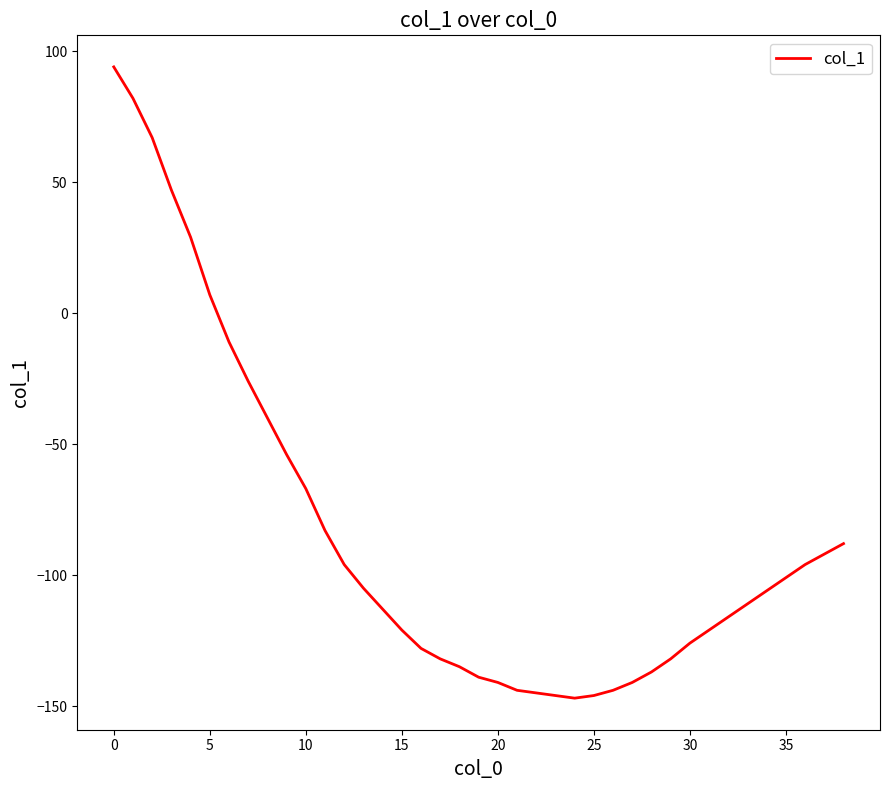

What is the greatest value displayed?

94